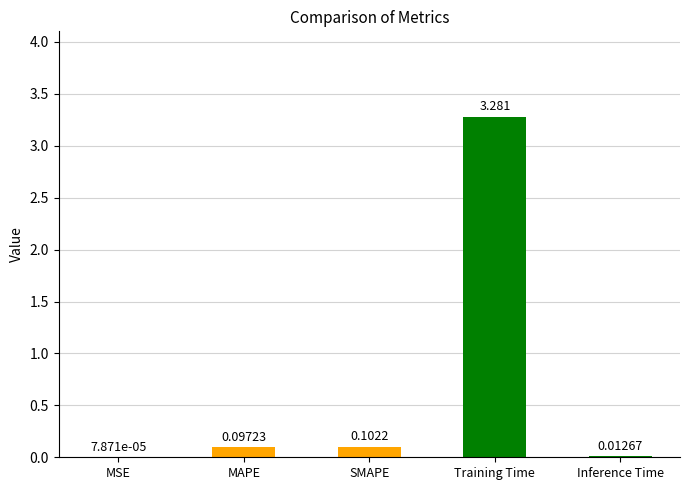

Between SMAPE and Training Time, which is larger?

Training Time